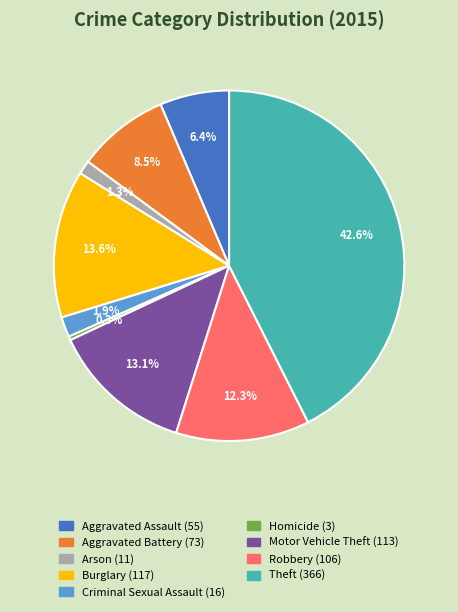

Combined, what portion of the pie is Robbery and Criminal Sexual Assault?

14.2%